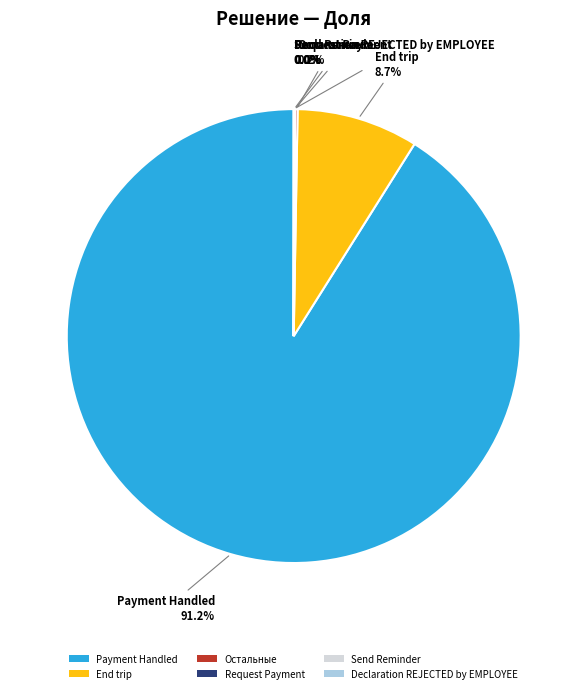

Which category has the biggest portion of the pie?

Payment Handled